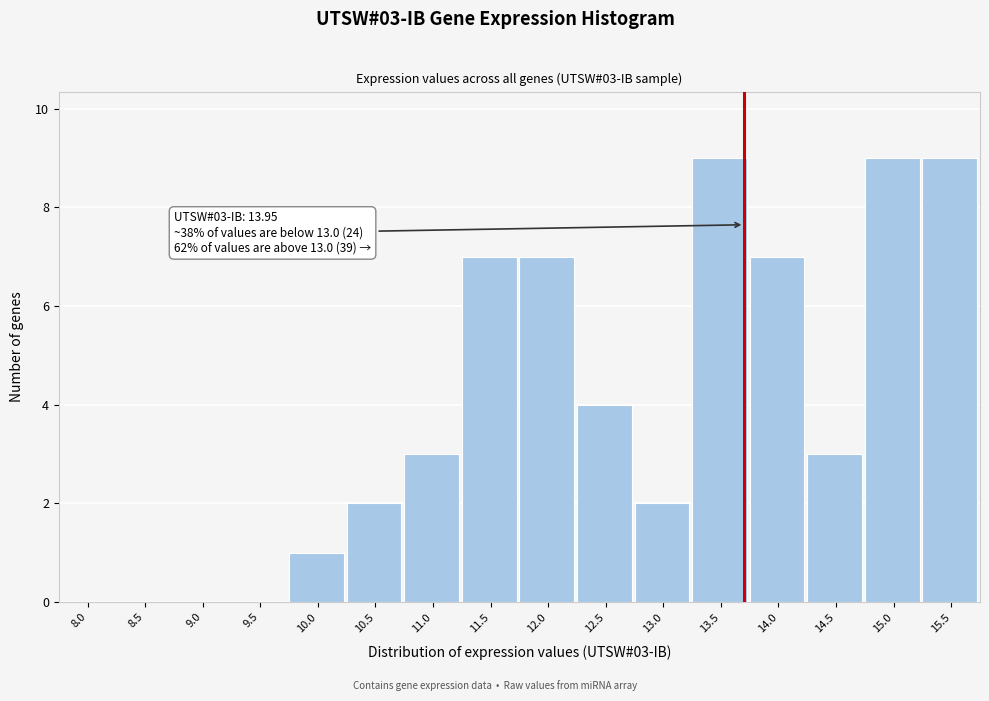

Reading left to right, transcribe all the data shown in this chart.

8.0=0	8.5=0	9.0=0	9.5=0	10.0=1	10.5=2	11.0=3	11.5=7	12.0=7	12.5=4	13.0=2	13.5=9	14.0=7	14.5=3	15.0=9	15.5=9